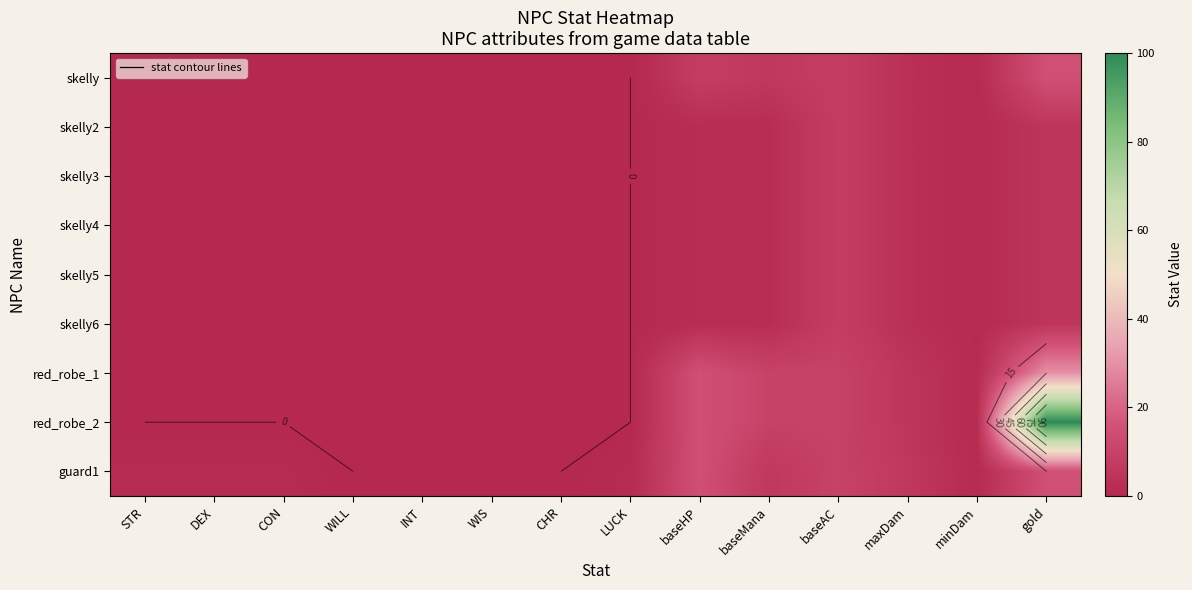

Which label corresponds to the largest value in the chart?

gold